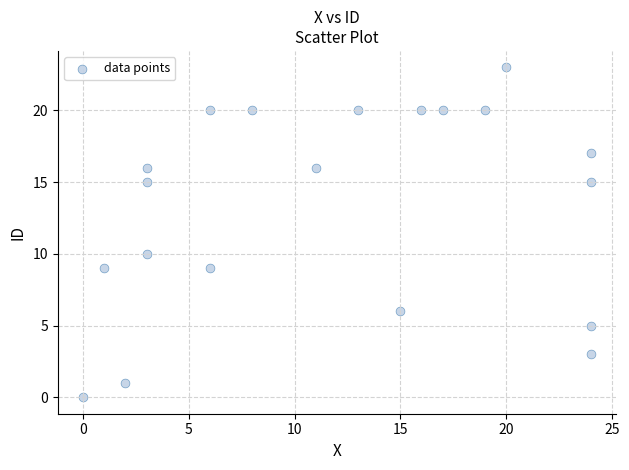

What is the range of Y values (max minus min)?

23